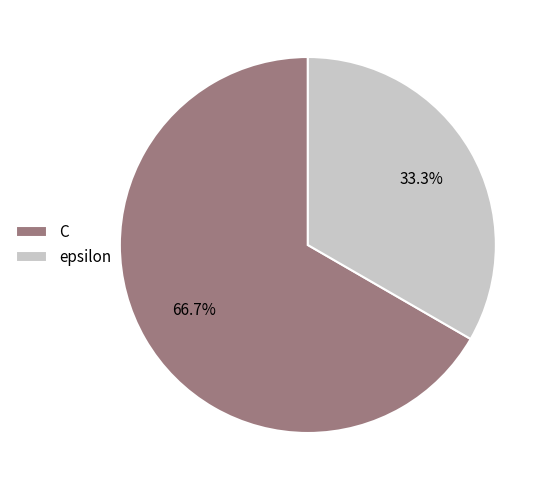

How many segments does this pie chart have?

2